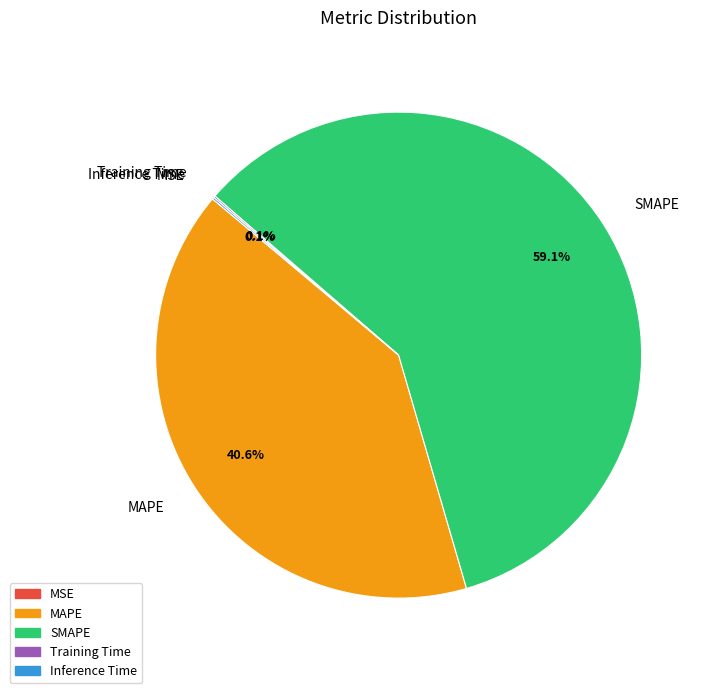

Which slice represents more than half of the pie?

SMAPE